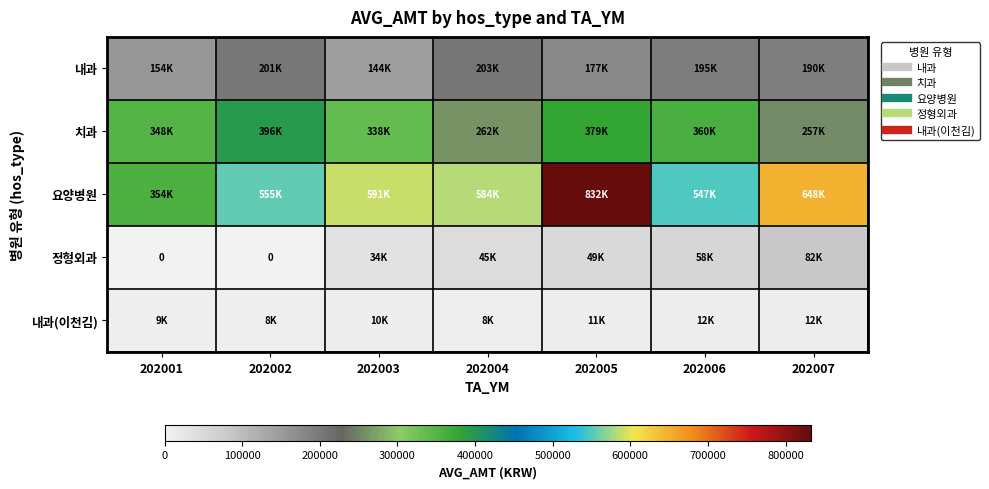

How many data points in 정형외과 are above 44809?

3